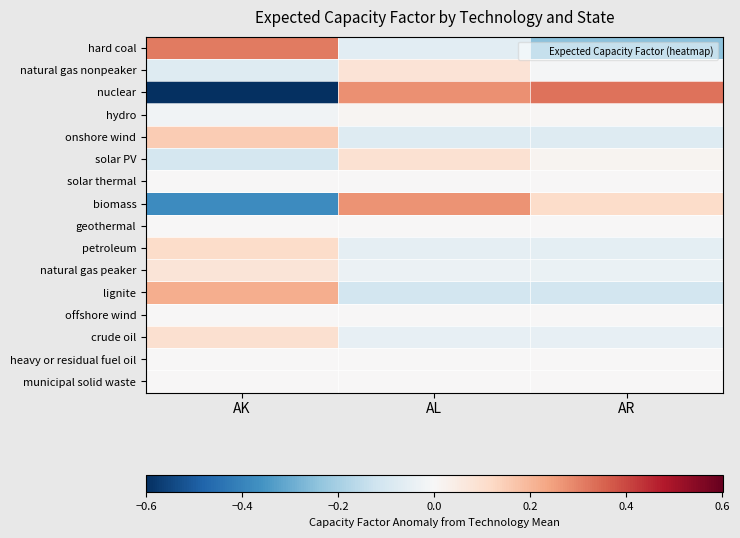

At which category does the chart reach its peak across all series?

AR